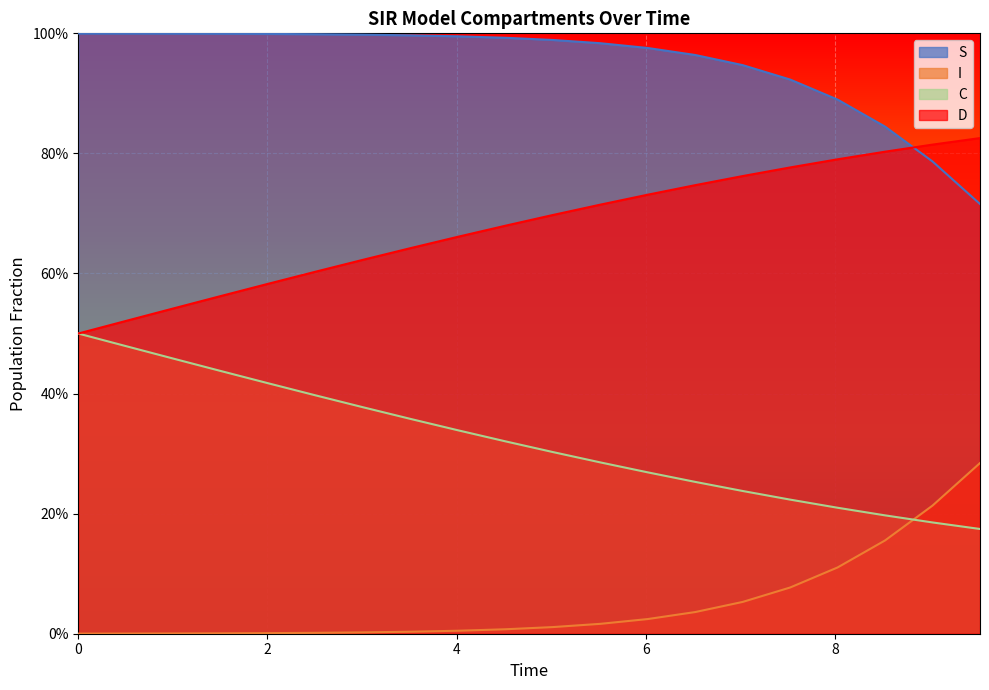

Does the chart display data point markers on the line(s)?

No